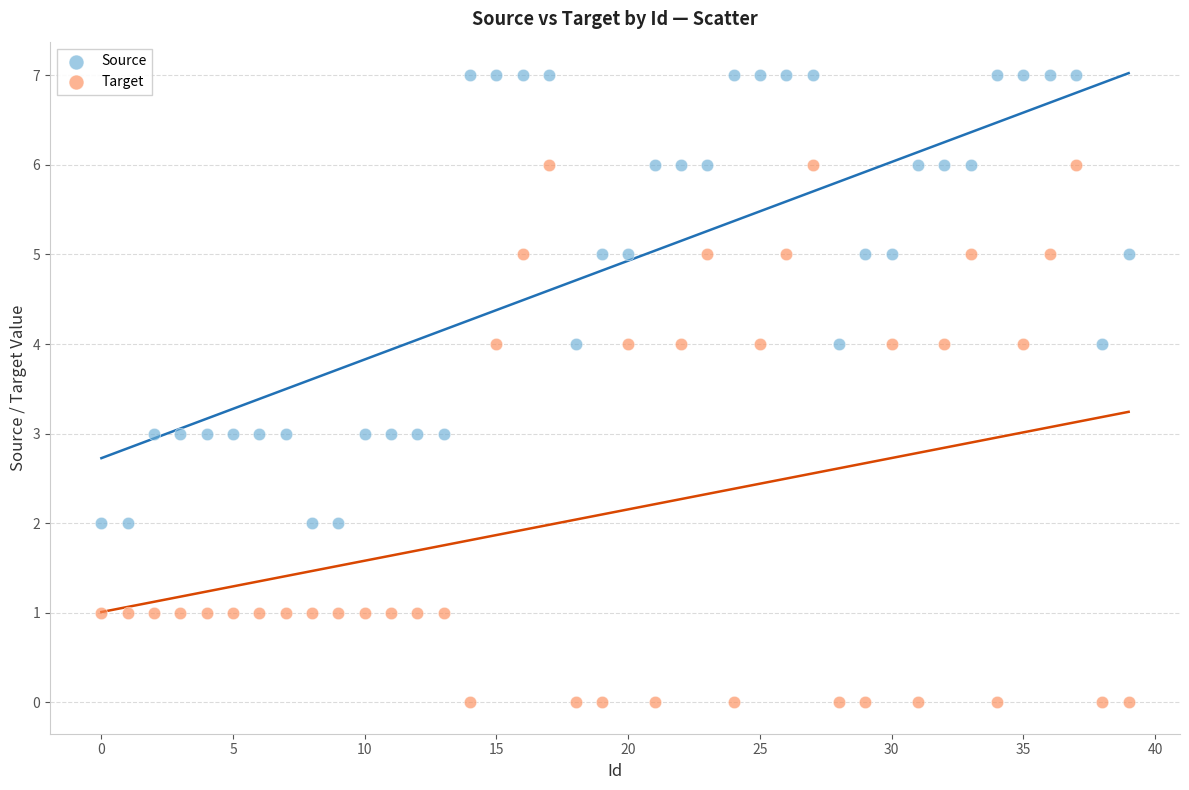

Which series reaches the maximum Y coordinate?

Source